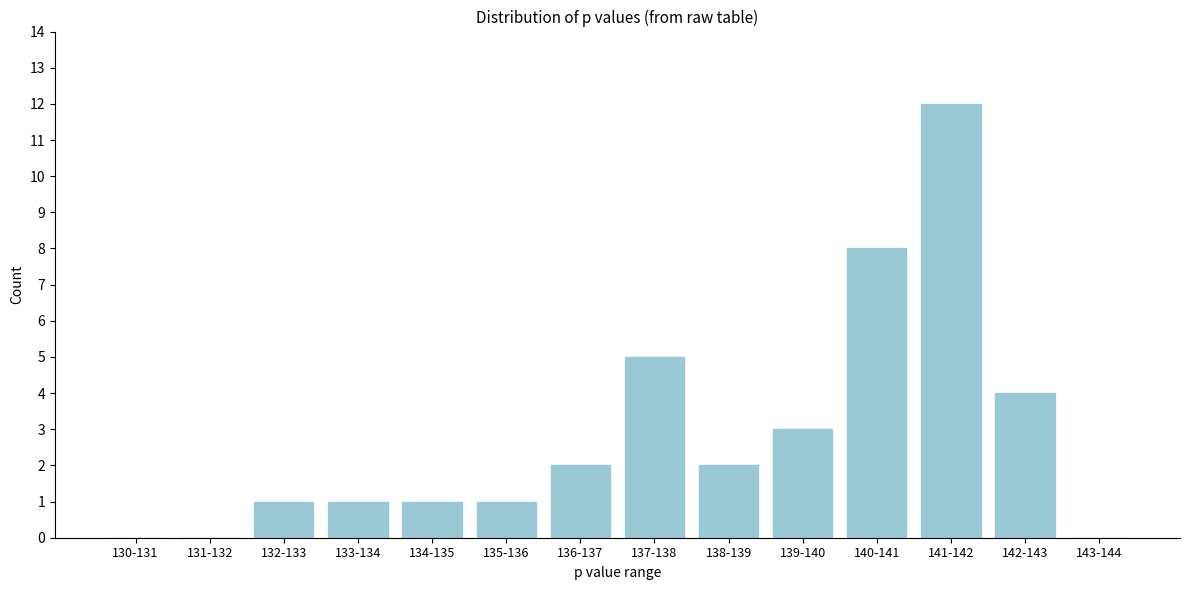

Reading left to right, list all the values displayed in this chart.

130-131=0	131-132=0	132-133=1	133-134=1	134-135=1	135-136=1	136-137=2	137-138=5	138-139=2	139-140=3	140-141=8	141-142=12	142-143=4	143-144=0